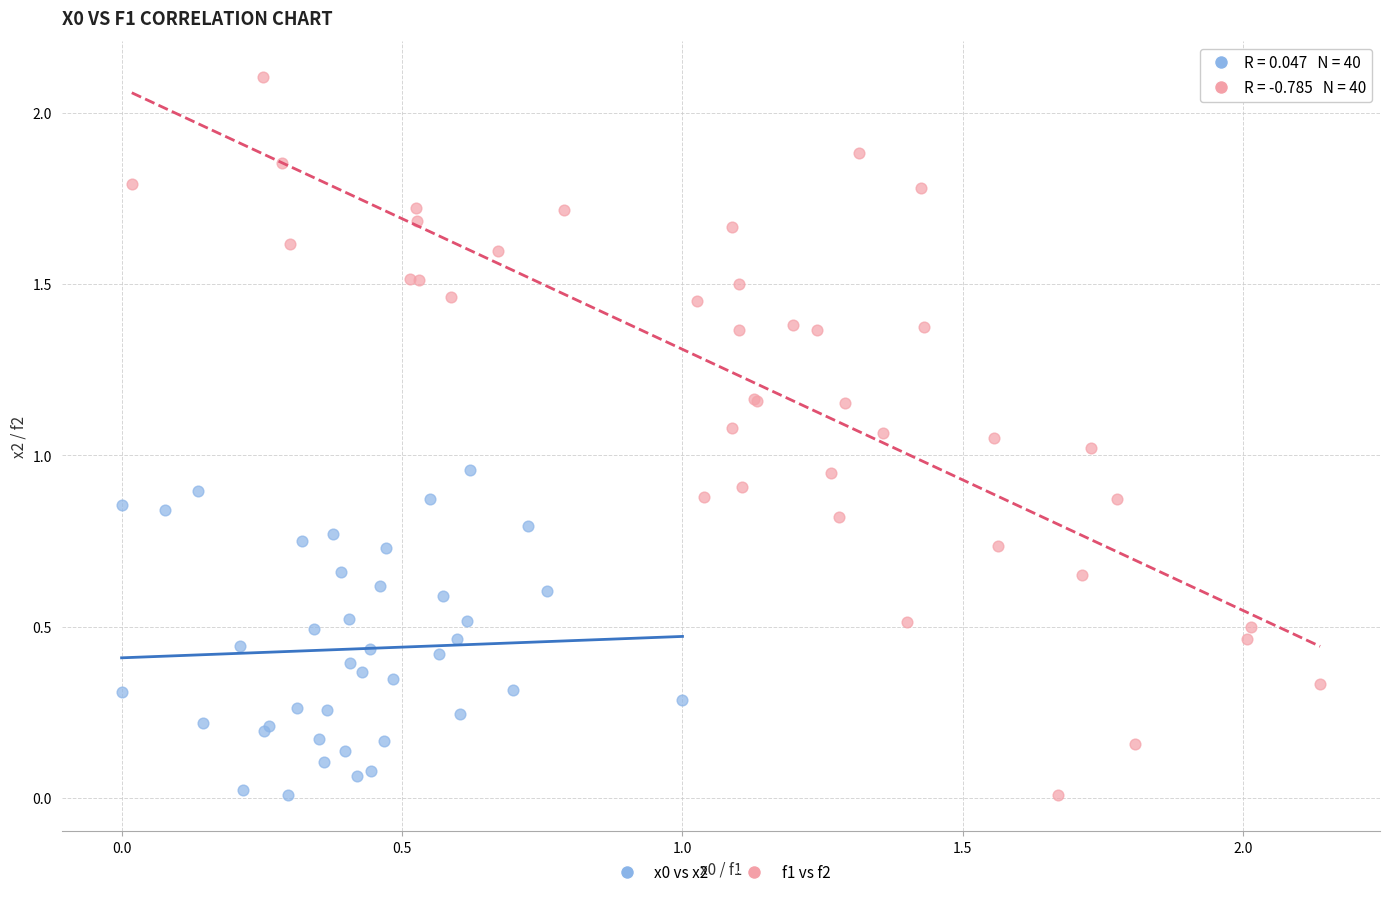

Which series reaches the maximum Y coordinate?

f1 vs f2